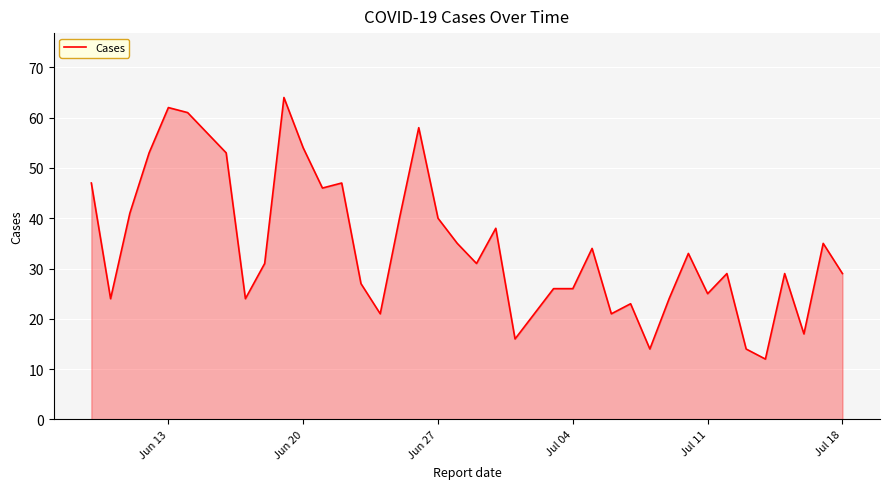

What is the smallest value displayed?

12